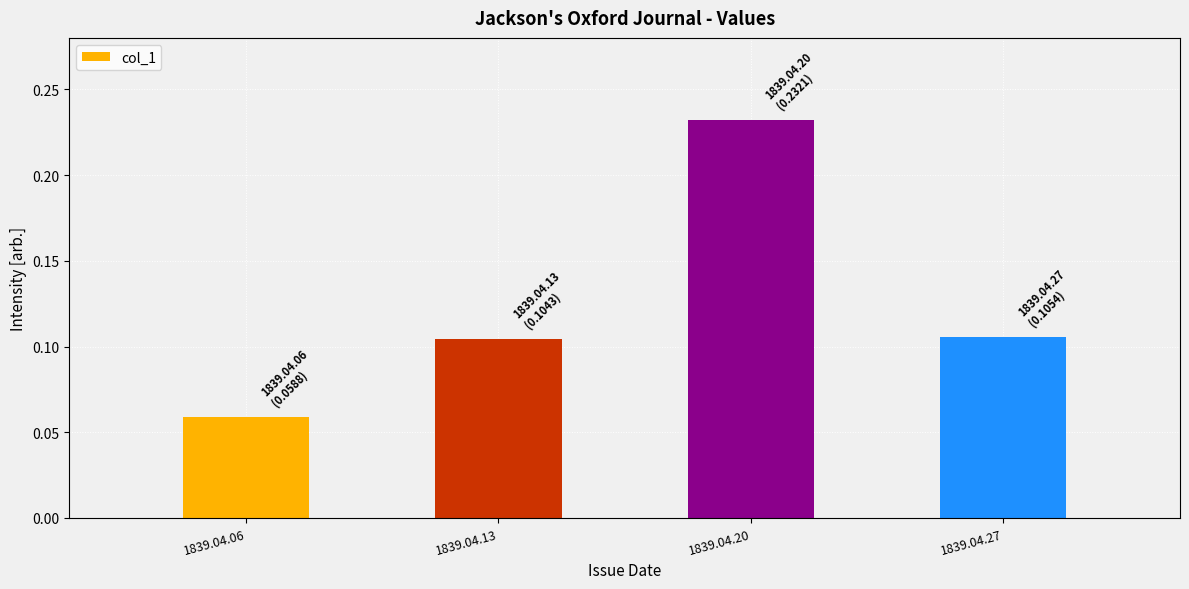

What is the change in value from 1839.04.06 to 1839.04.20?

+0.2